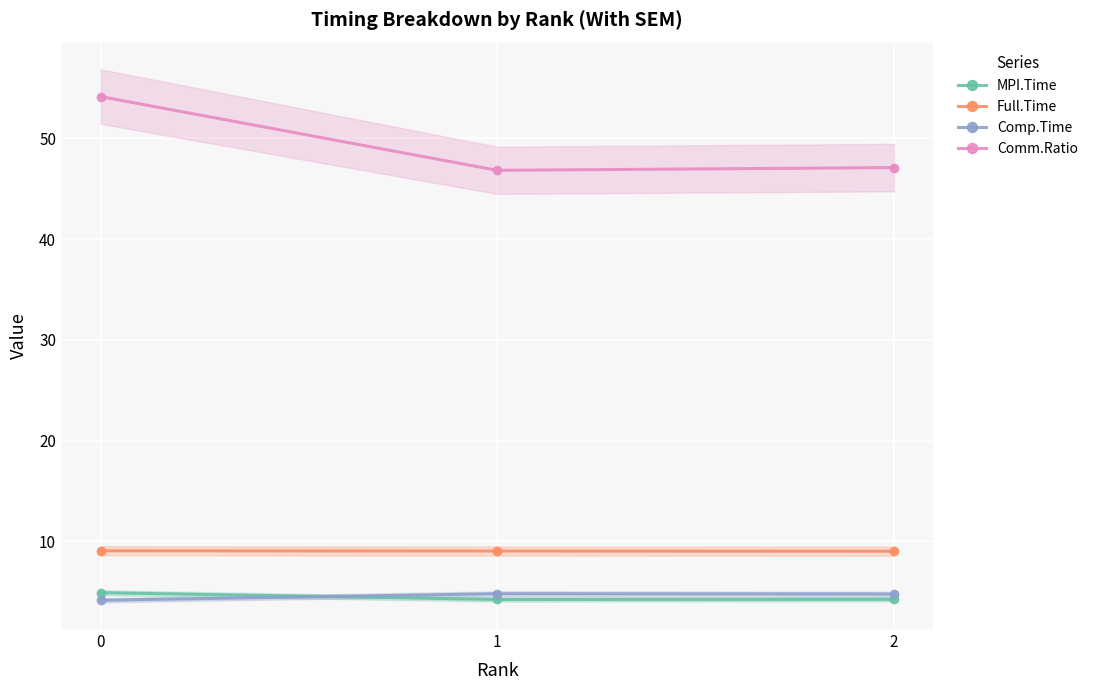

What is the sum of all Full.Time values?

27.1